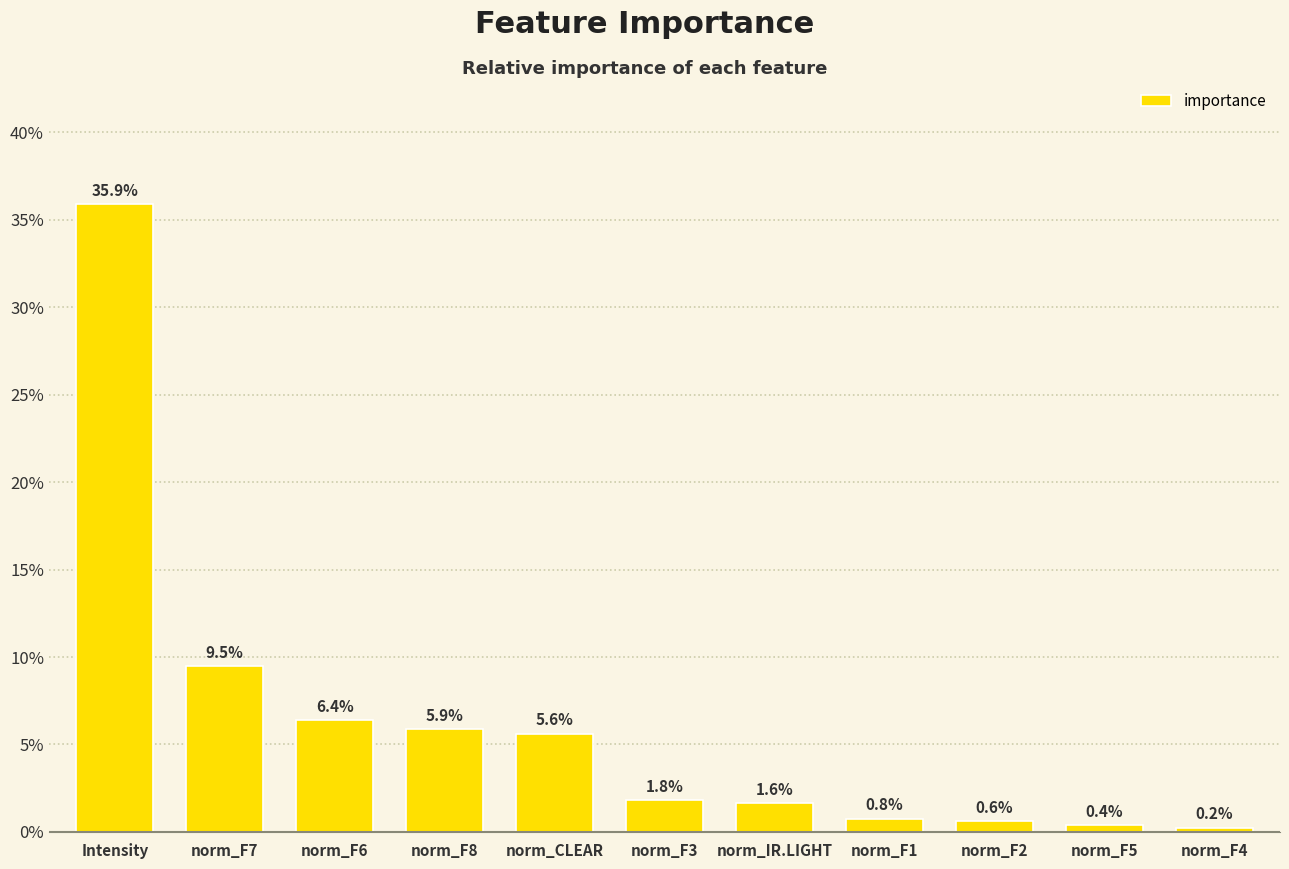

Are the bars horizontal?

No